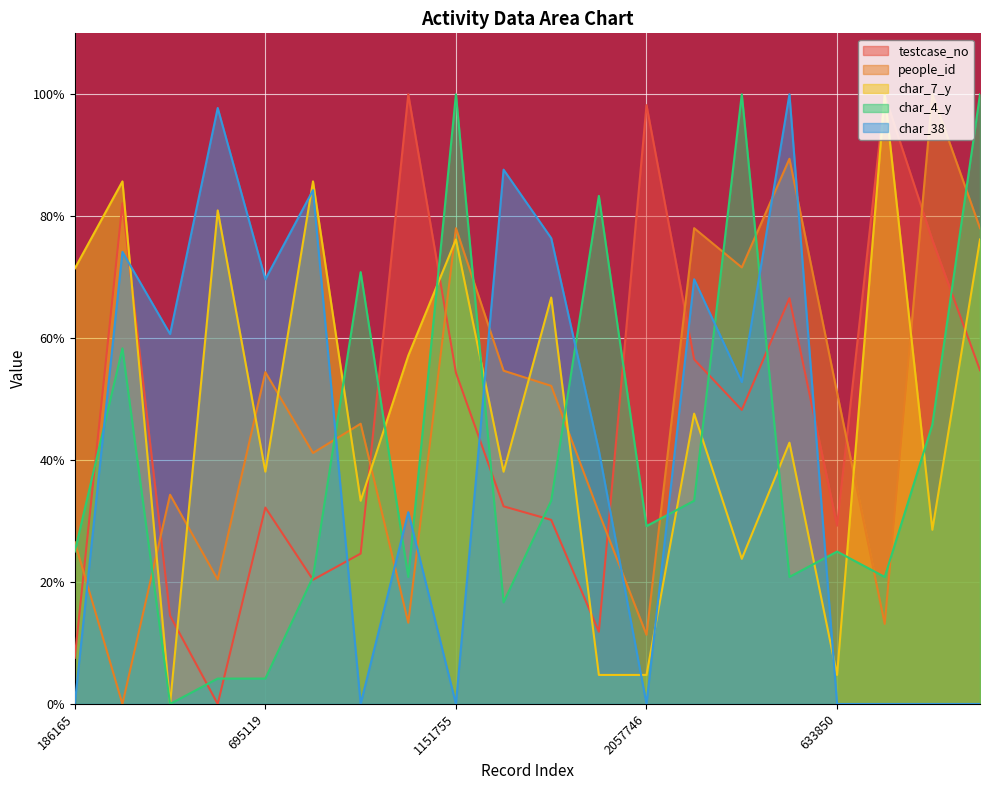

Reading left to right, transcribe all the data shown in this chart.

testcase_no: 7.6	82.1	14.5	0.0	32.2	20.4	24.7	100.0	54.3	32.4	30.2	11.8	98.2	56.5	48.2	66.5	29.3	99.9	76.1	54.7
people_id: 26.6	0.0	34.3	20.4	54.4	41.2	46.0	13.3	78.0	54.7	52.2	31.4	11.3	78.0	71.6	89.4	51.1	13.1	100.0	78.0
char_7_y: 71.4	85.7	0.0	81.0	38.1	85.7	33.3	57.1	76.2	38.1	66.7	4.8	4.8	47.6	23.8	42.9	4.8	100.0	28.6	76.2
char_4_y: 25.0	58.3	0.0	4.2	4.2	20.8	70.8	20.8	100.0	16.7	33.3	83.3	29.2	33.3	100.0	20.8	25.0	20.8	45.8	100.0
char_38: 0.0	74.2	60.7	97.8	69.7	84.3	0.0	31.5	0.0	87.6	76.4	41.6	0.0	69.7	52.8	100.0	0.0	0.0	0.0	0.0